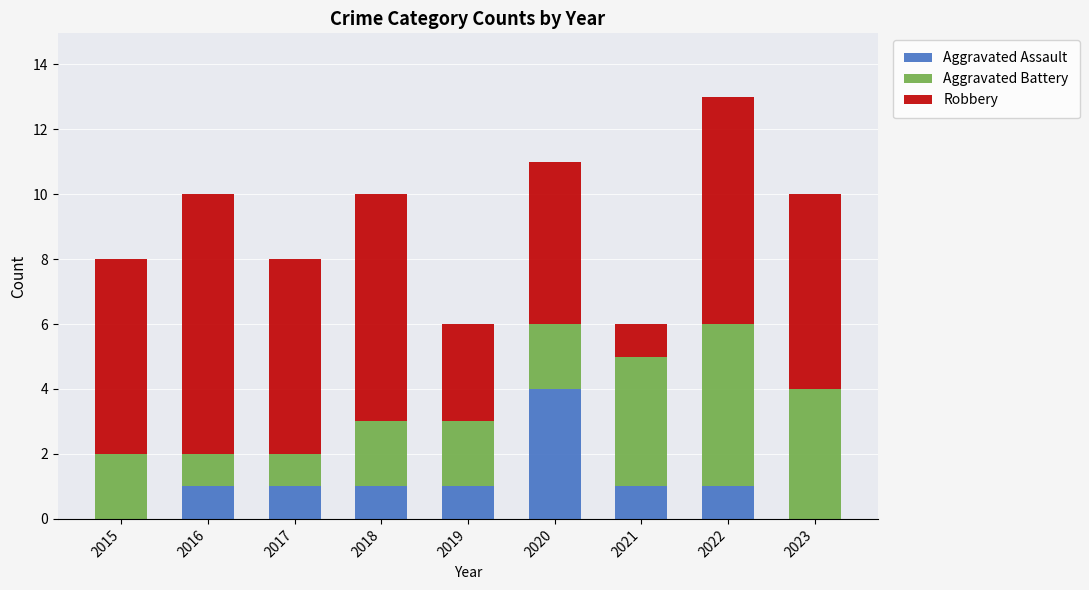

True or false: Aggravated Assault has a value of 2 at 2016.

False